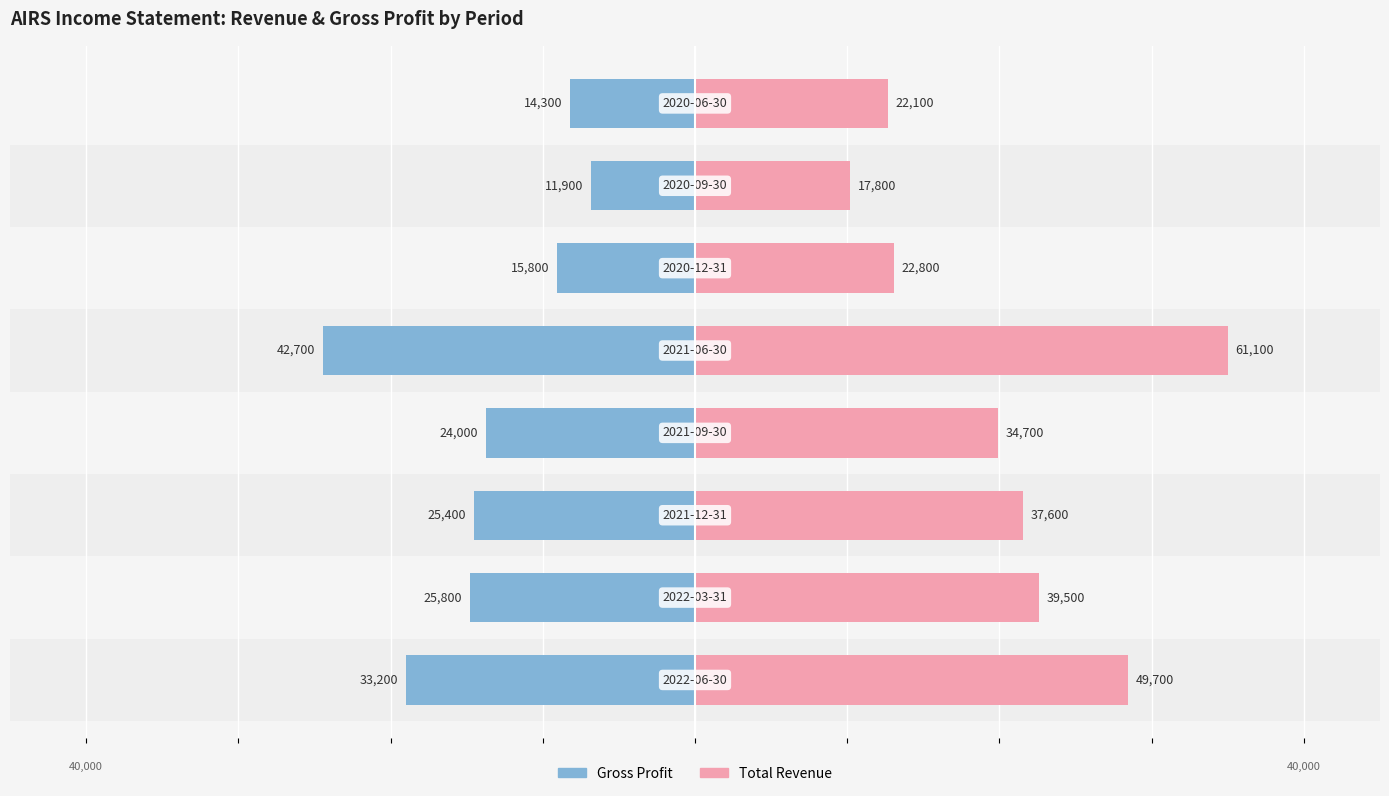

Between 2 and 7, which is larger?

7